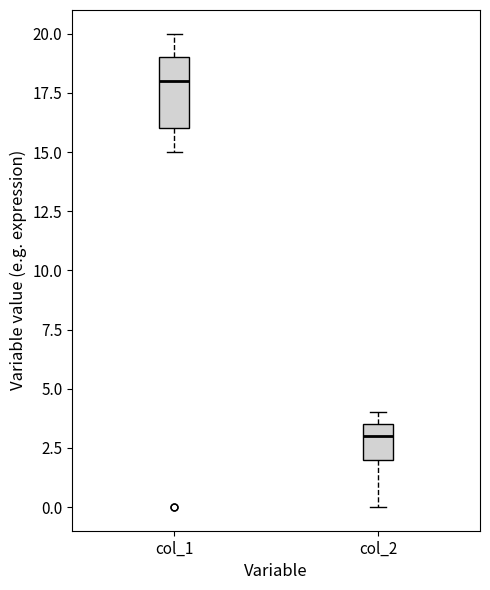

Reading left to right, read every box against the y-axis: the position of its median line, the range the box covers, and the ends of its whiskers. The values are not printed on the chart, so give them approximately, as read against the axis.

col_1: median 18.0, box 16.0 to 19.0, whiskers 15.0 to 20.0
col_2: median 3.0, box 2.0 to 3.5, whiskers 0.0 to 4.0